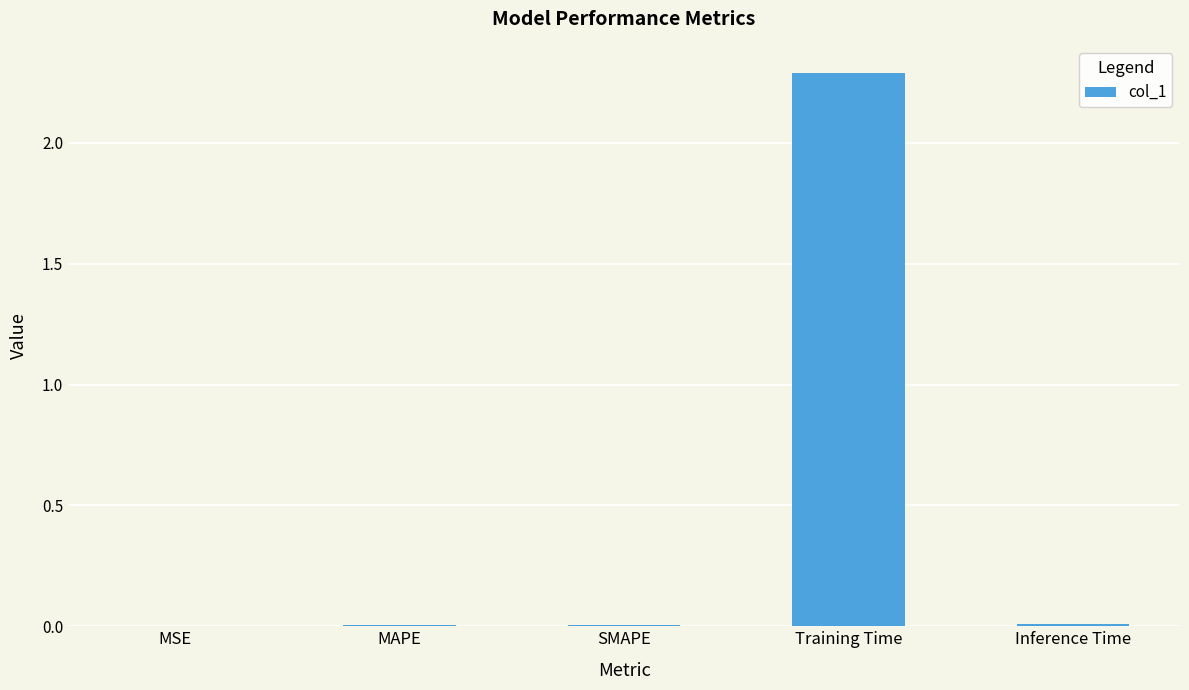

What is the sum of the values at Training Time and MAPE?

2.3